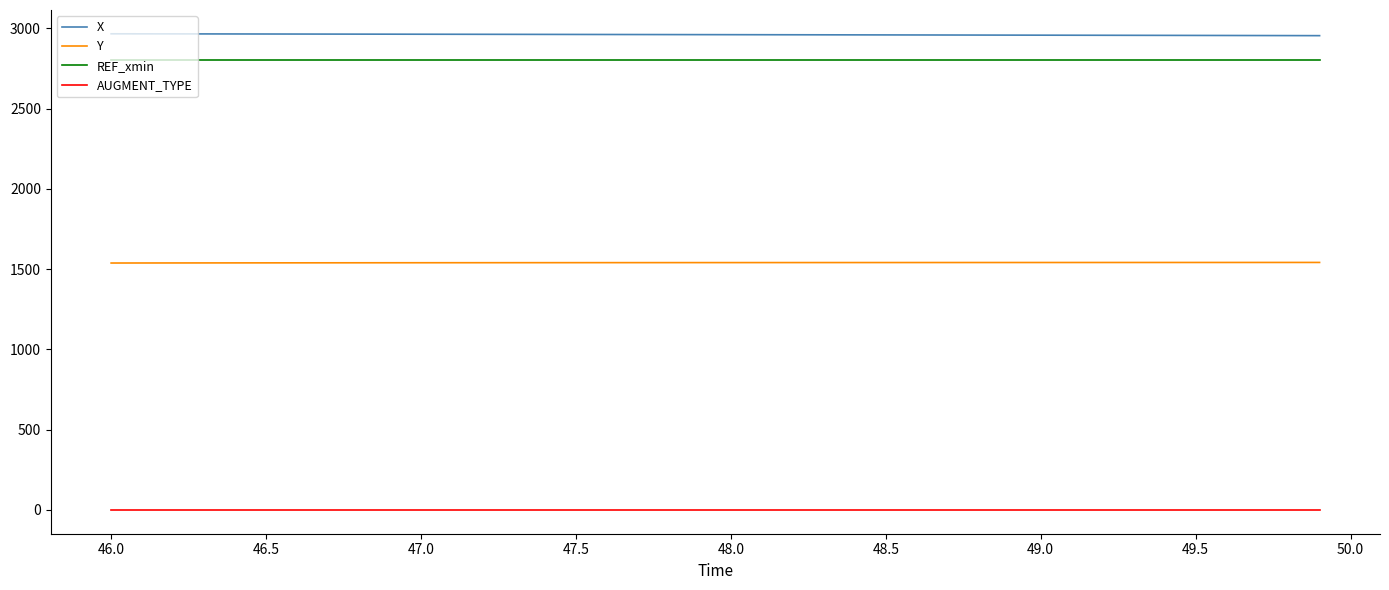

True or false: REF_xmin and X cross at least once.

False